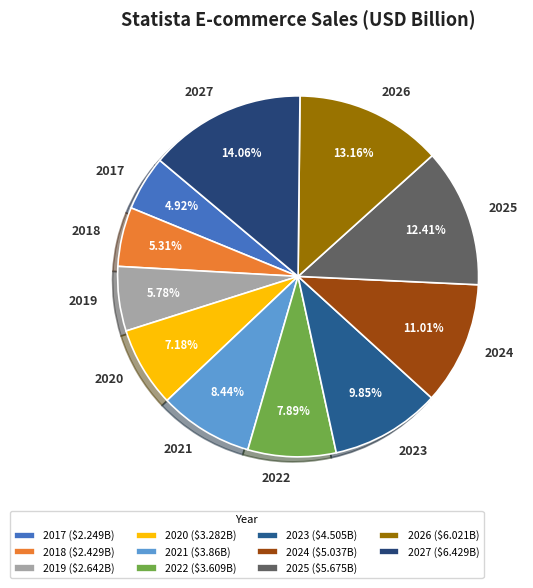

How many segments does this pie chart have?

11